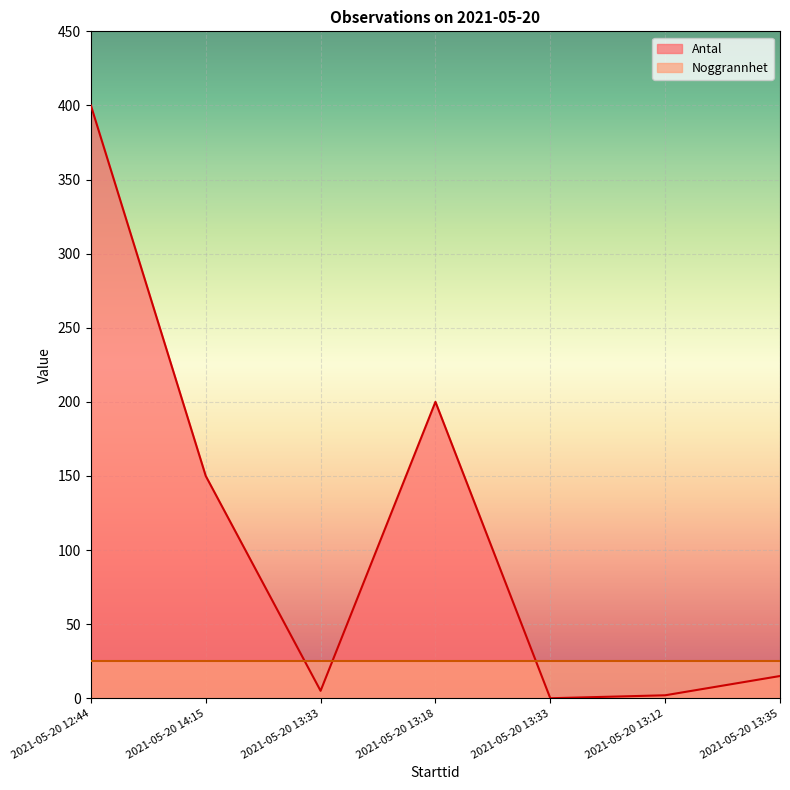

What is the sum of the values at 2021-05-20 13:33 and 2021-05-20 13:12?

7